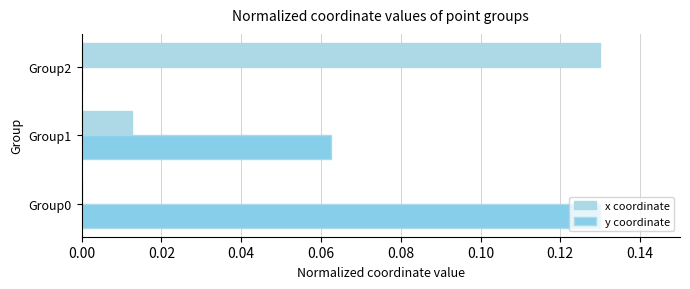

How many values in the y coordinate series exceed 0?

2